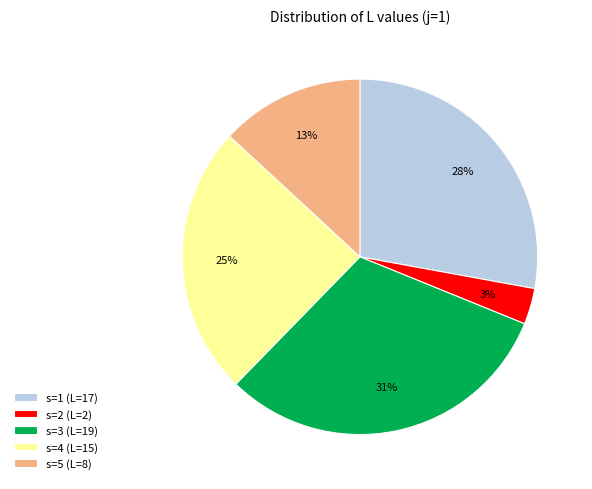

Is the sum of s=2 (L=2) and s=1 (L=17) greater than half?

No